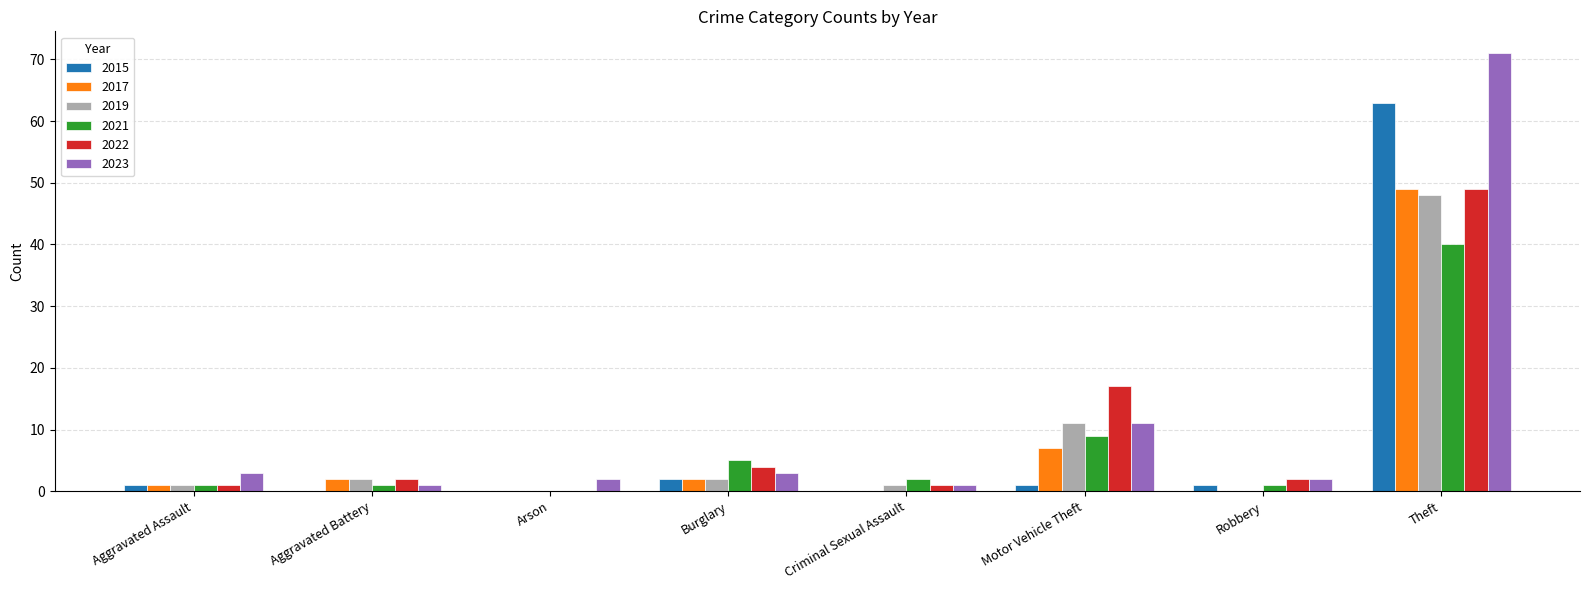

Are the bars grouped side by side (vs. stacked)?

Yes